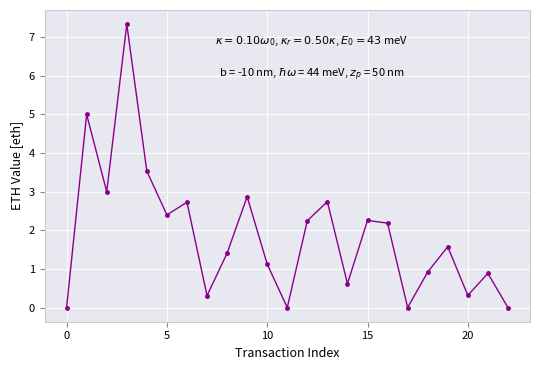

What is the difference between the second highest and minimum values?

5.0